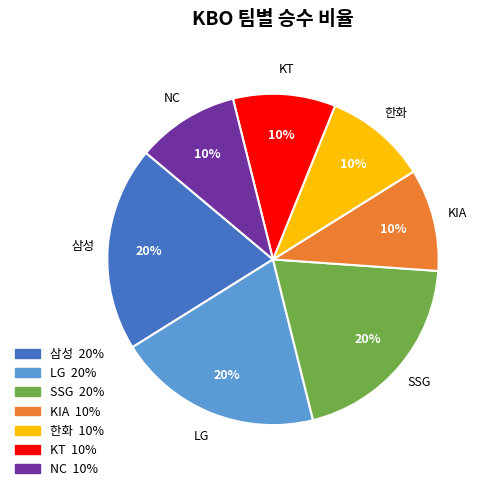

Is there any slice that represents more than half of the pie?

No